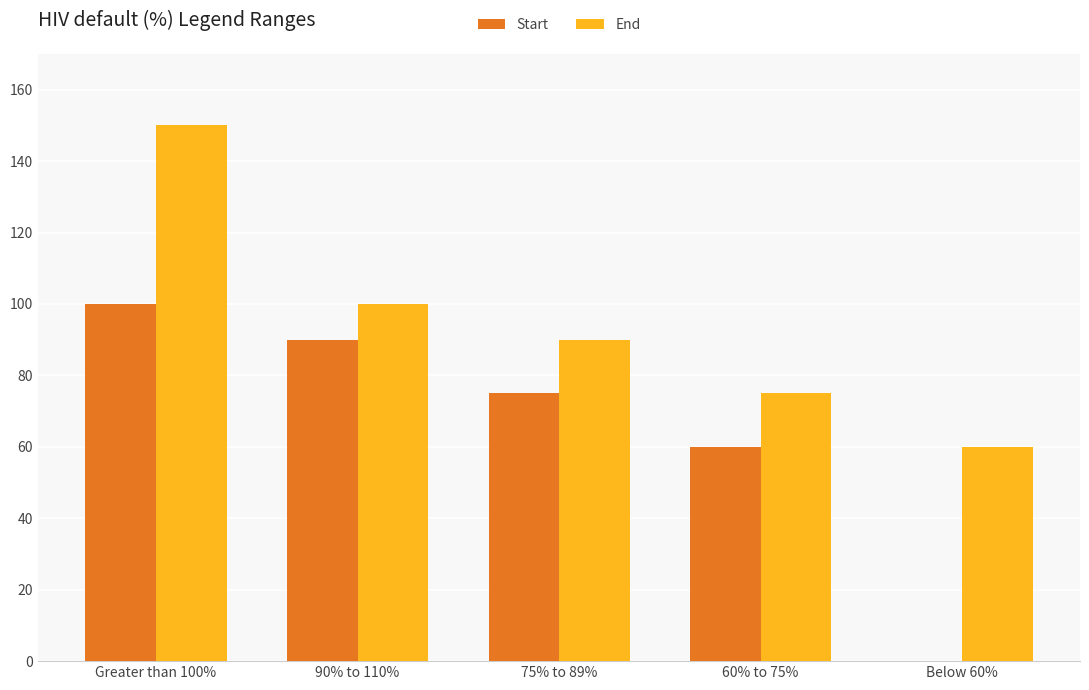

Reading left to right, transcribe all the data shown in this chart.

Start: 100	90	75	60	0
End: 150	100	90	75	60